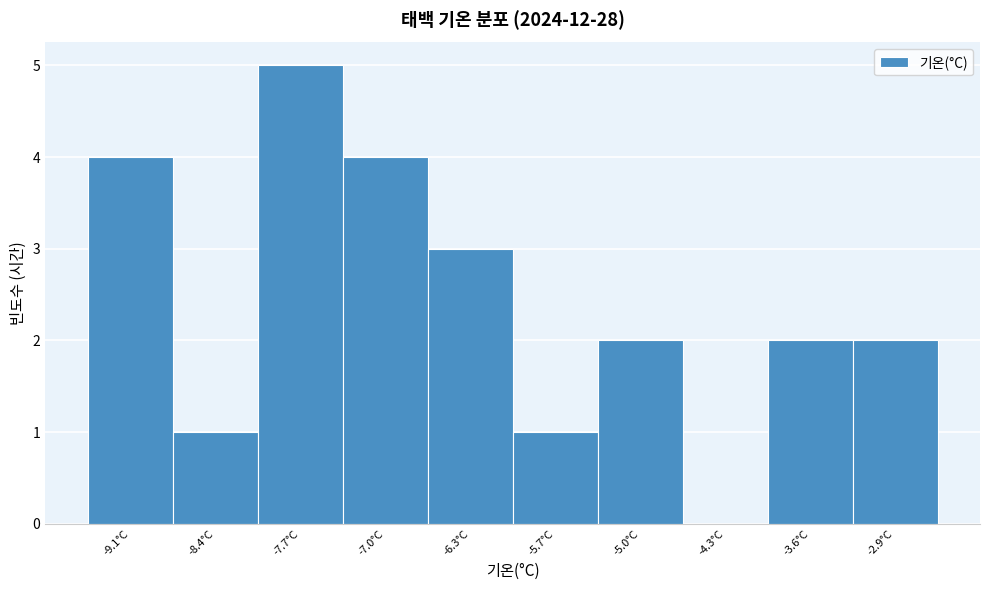

How tall is the bar that spans -6.68 to -6.00 on the x-axis? Neither the bar edges nor the heights are printed on the chart, so give them approximately, as read against the axes.

3